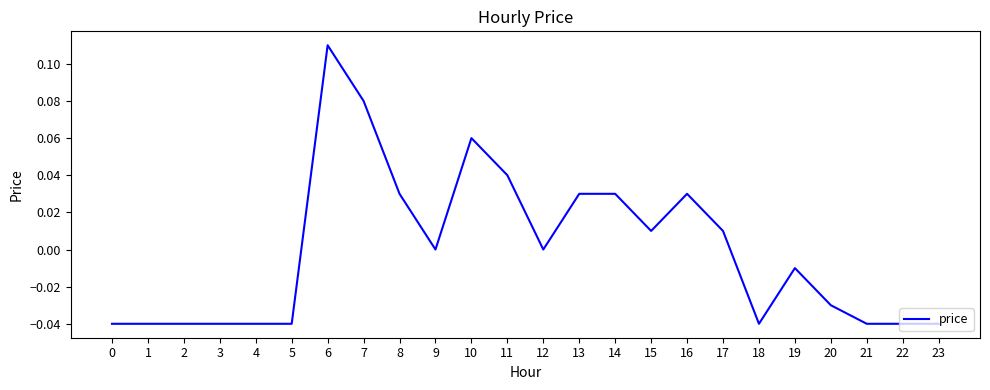

Which label corresponds to the largest value in the chart?

6